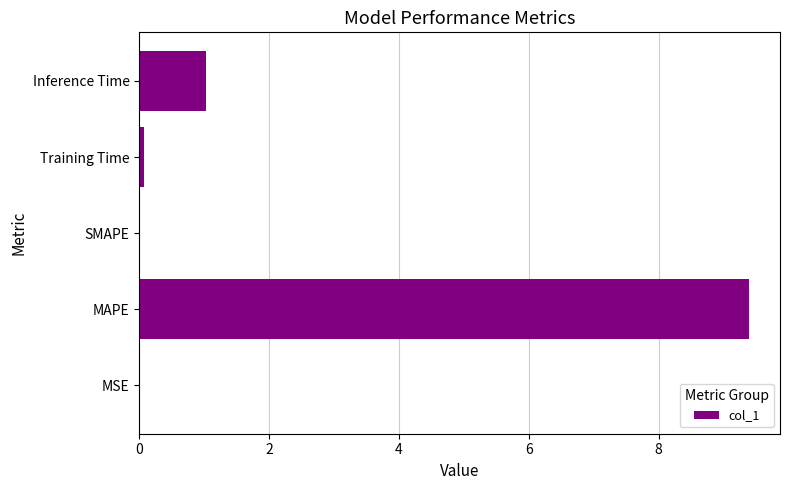

Is it true that the value at MSE is 0.0?

True